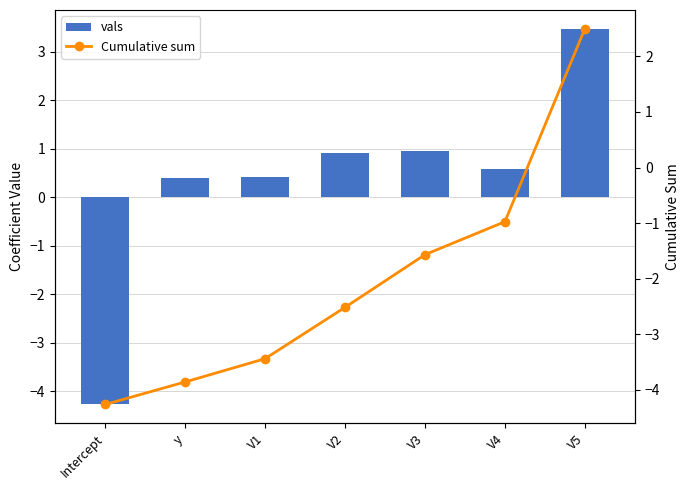

What is the average value of the Cumulative sum series?

-2.0